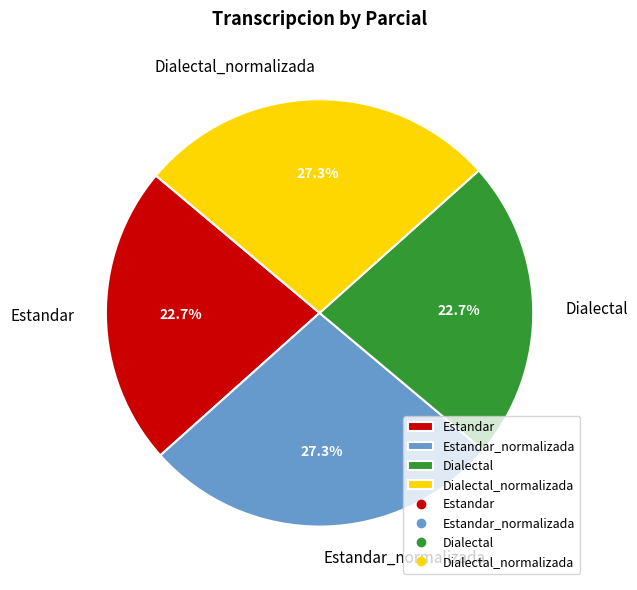

To the nearest percent, what percentage of the pie is Dialectal_normalizada?

27%